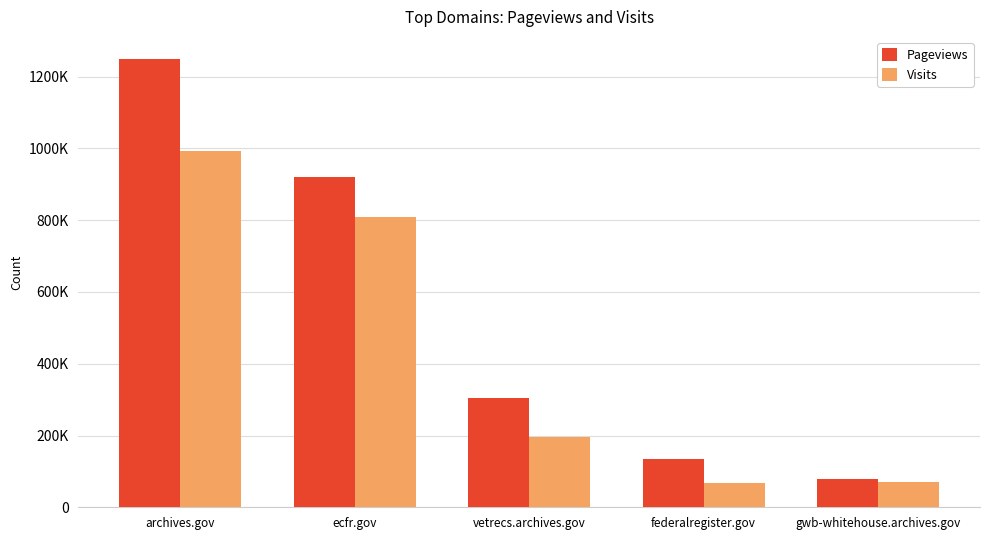

Which label corresponds to the smallest value in the chart?

federalregister.gov